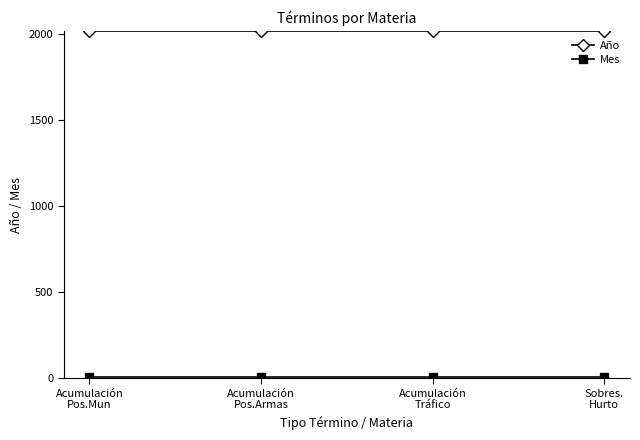

What is the sum of all Año values?

8068